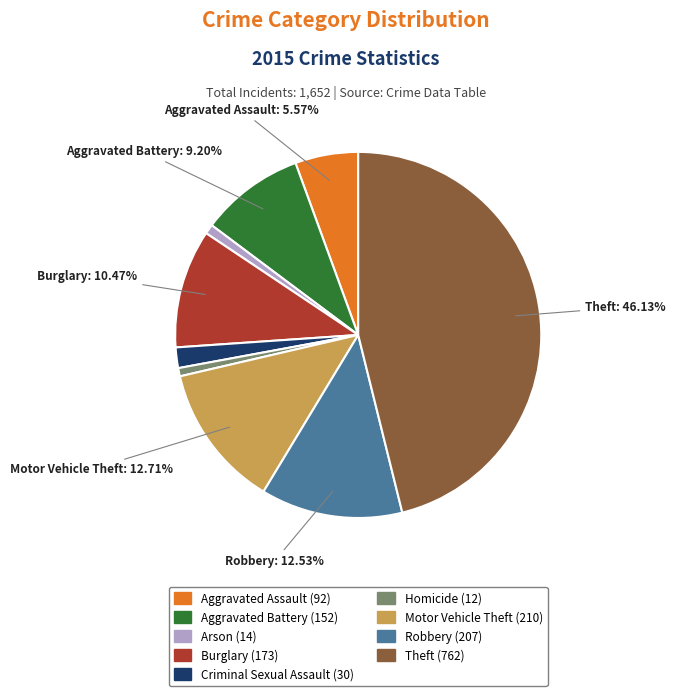

What is the largest slice in the pie chart?

Theft